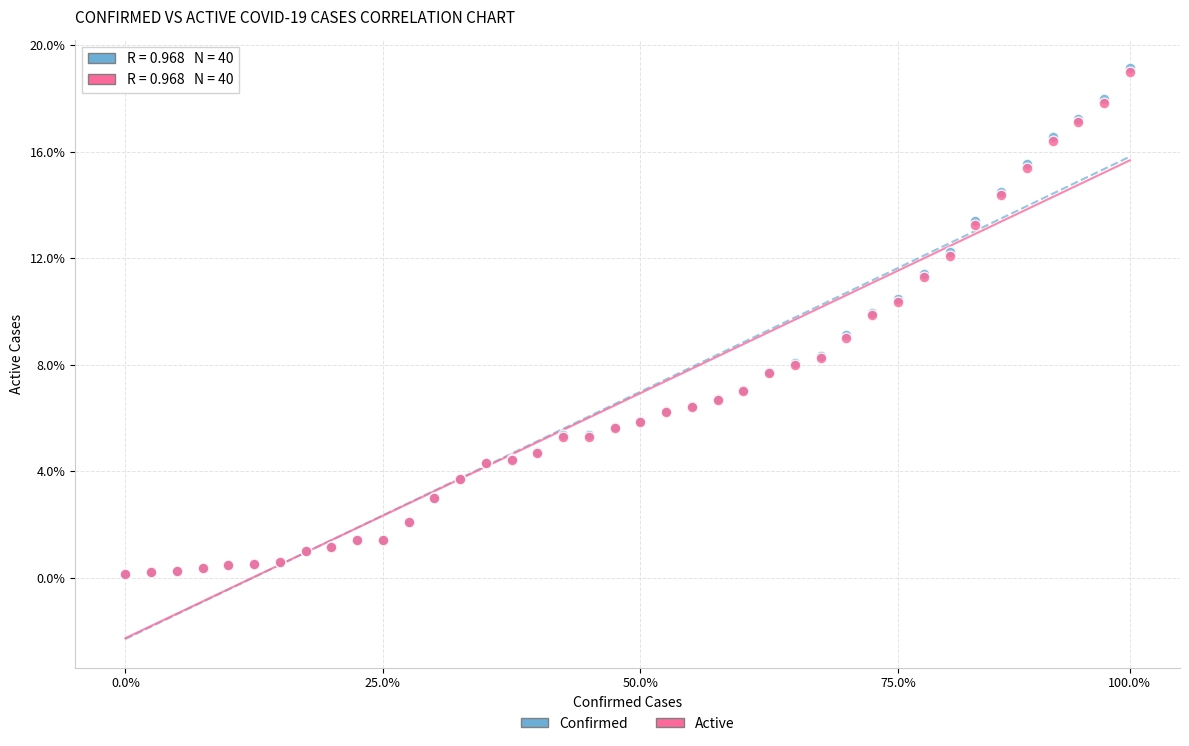

Which series has the widest spread of Y values?

Confirmed